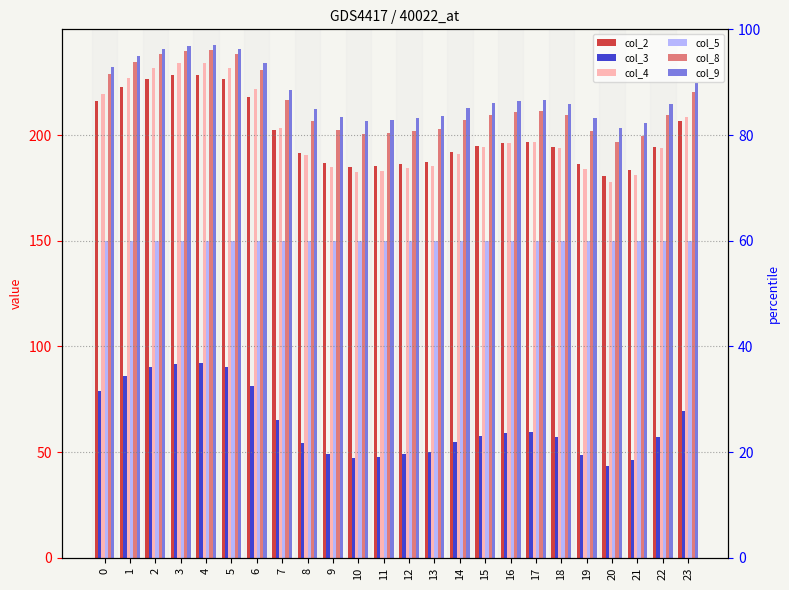

Which series has the widest spread of values?

col_4